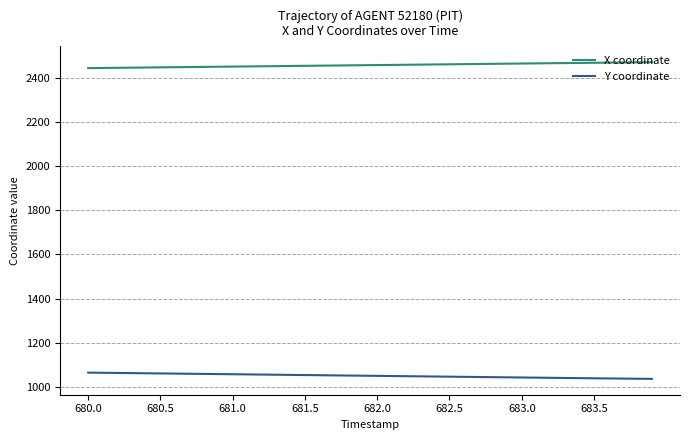

What is the average value of the Y coordinate series?

1050.7